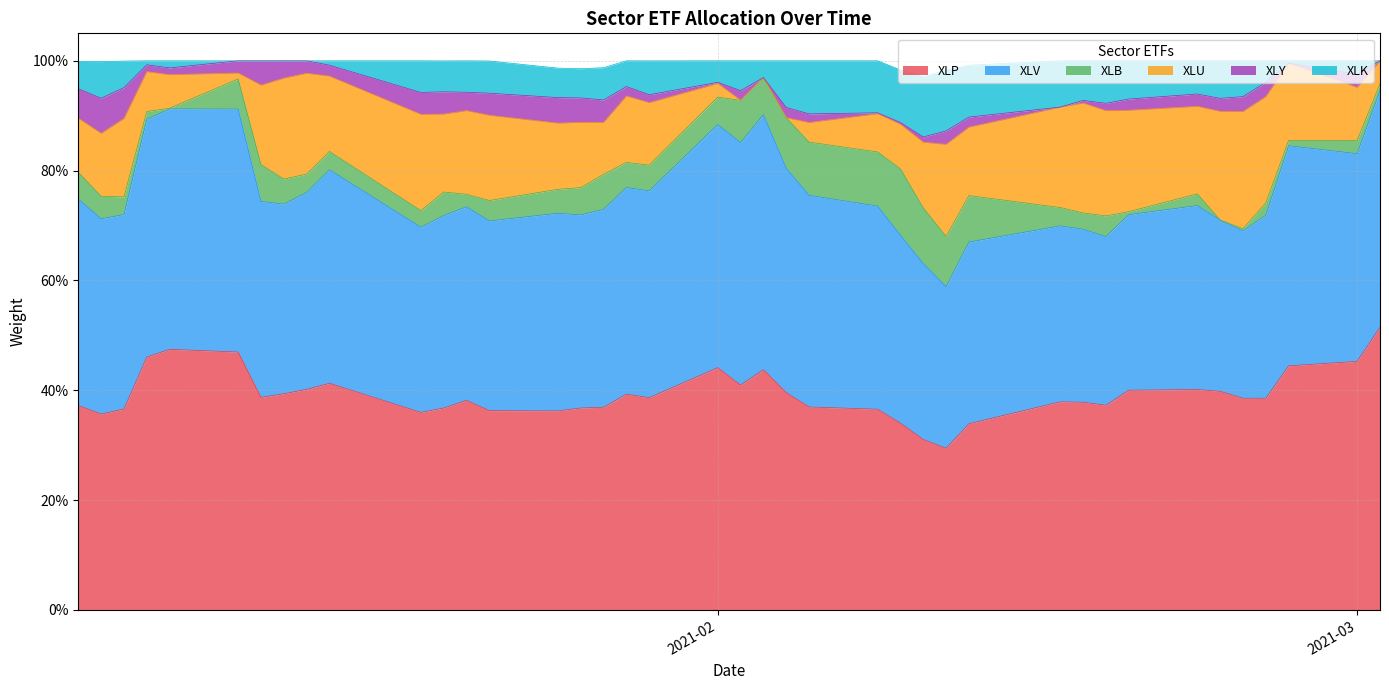

How many interior local valleys does the XLP series have?

9